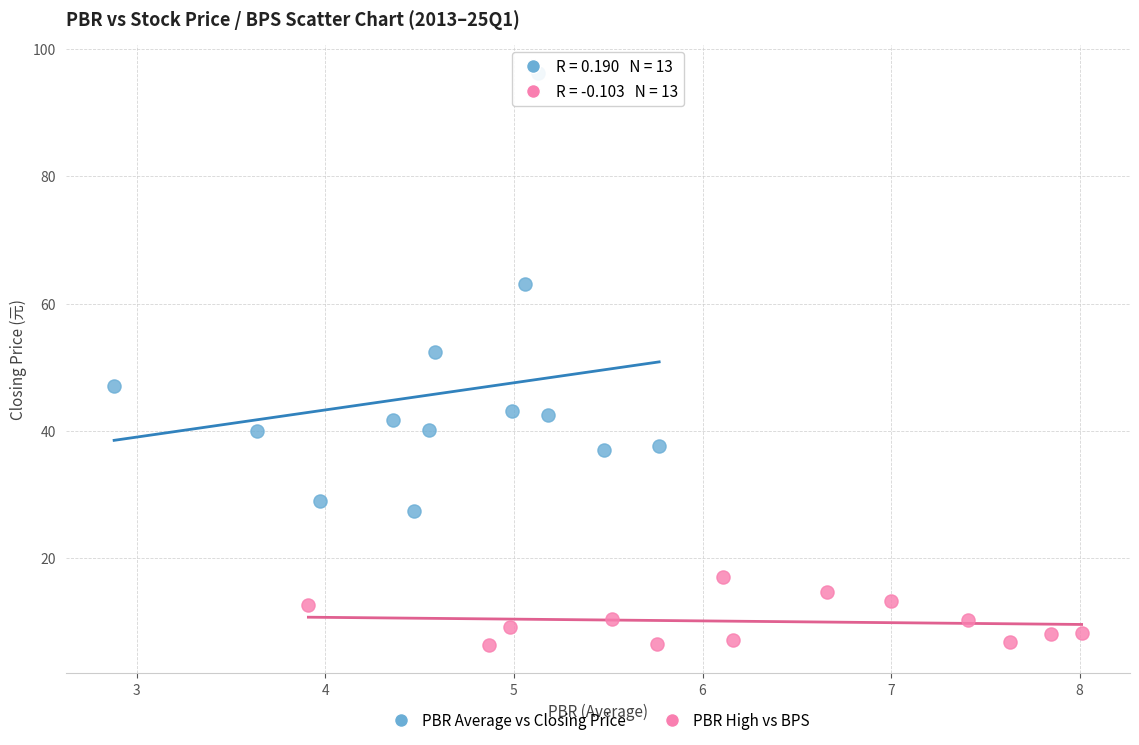

Which series reaches the maximum Y coordinate?

PBR Average vs Closing Price